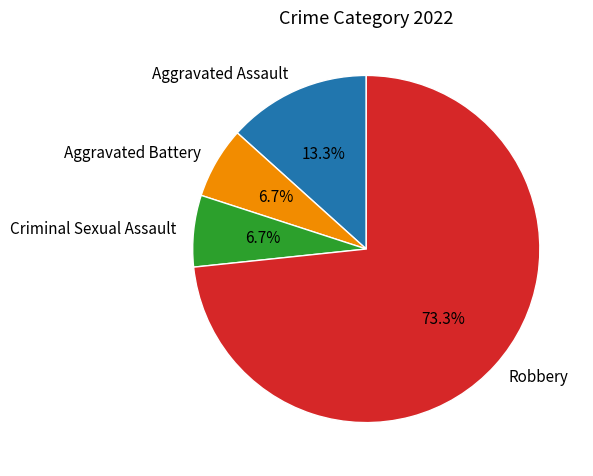

To the nearest percent, what percentage of the pie is Aggravated Assault?

13%